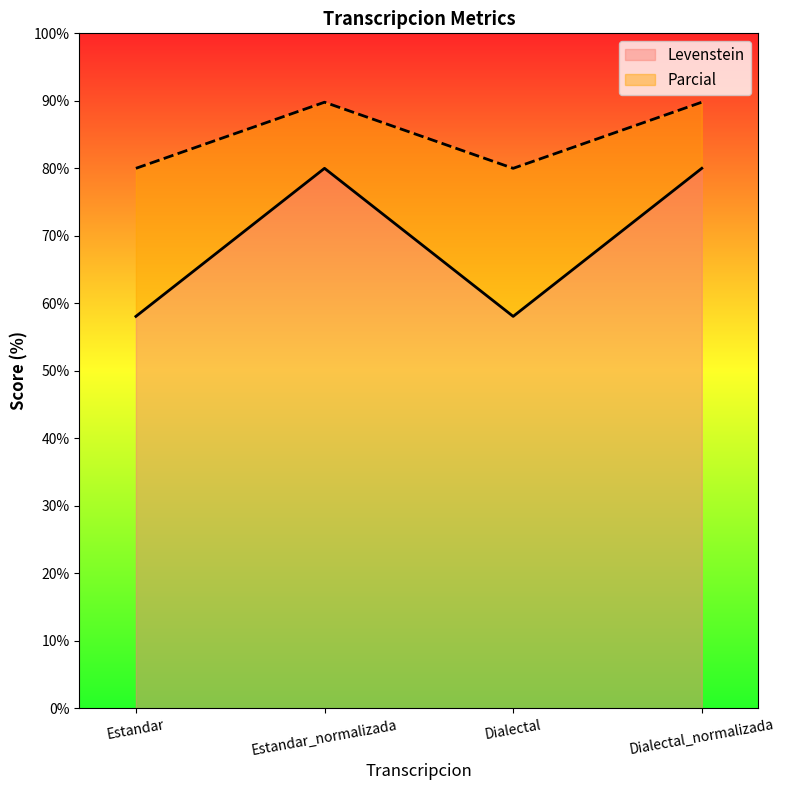

Reading right to left, list all the values displayed in this chart.

Levenstein: 80.0	58.1	80.0	58.1
Parcial: 89.8	80.0	89.8	80.0